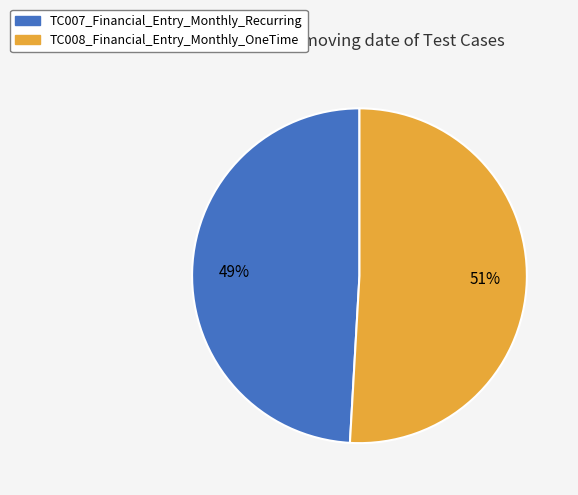

Approximately how many times larger is the value at TC008_Financial_Entry_Monthly_OneTime compared to TC007_Financial_Entry_Monthly_Recurring?

1.0